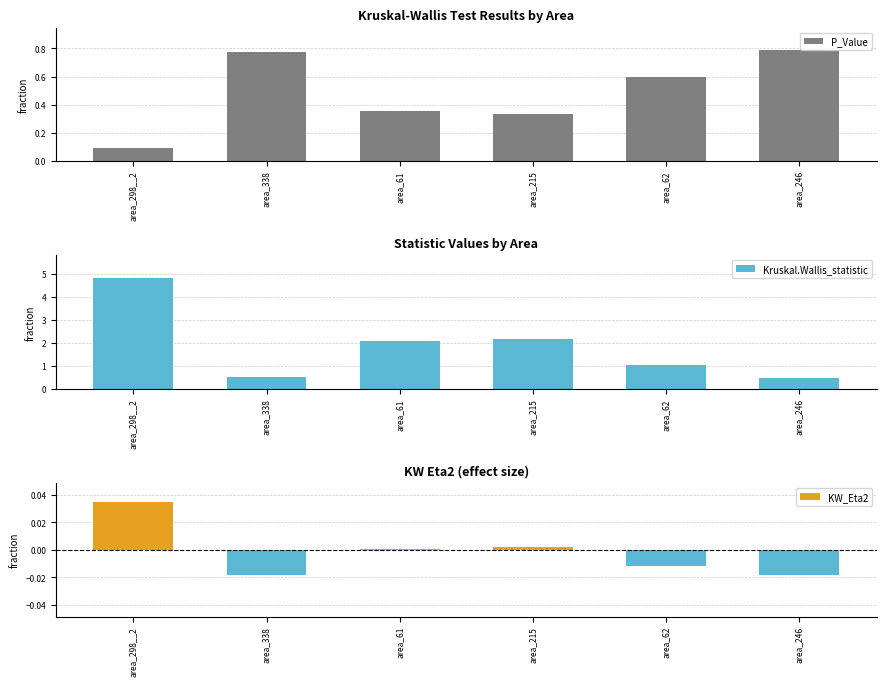

Count the P_Value values in the range 0 to 1.

6